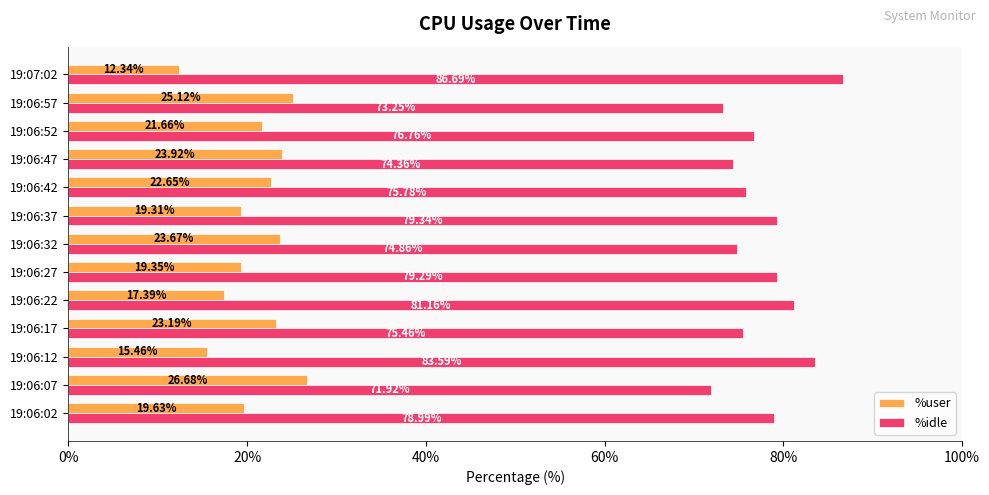

Rank the series at 19:06:17 from lowest to highest value.

%user, %idle